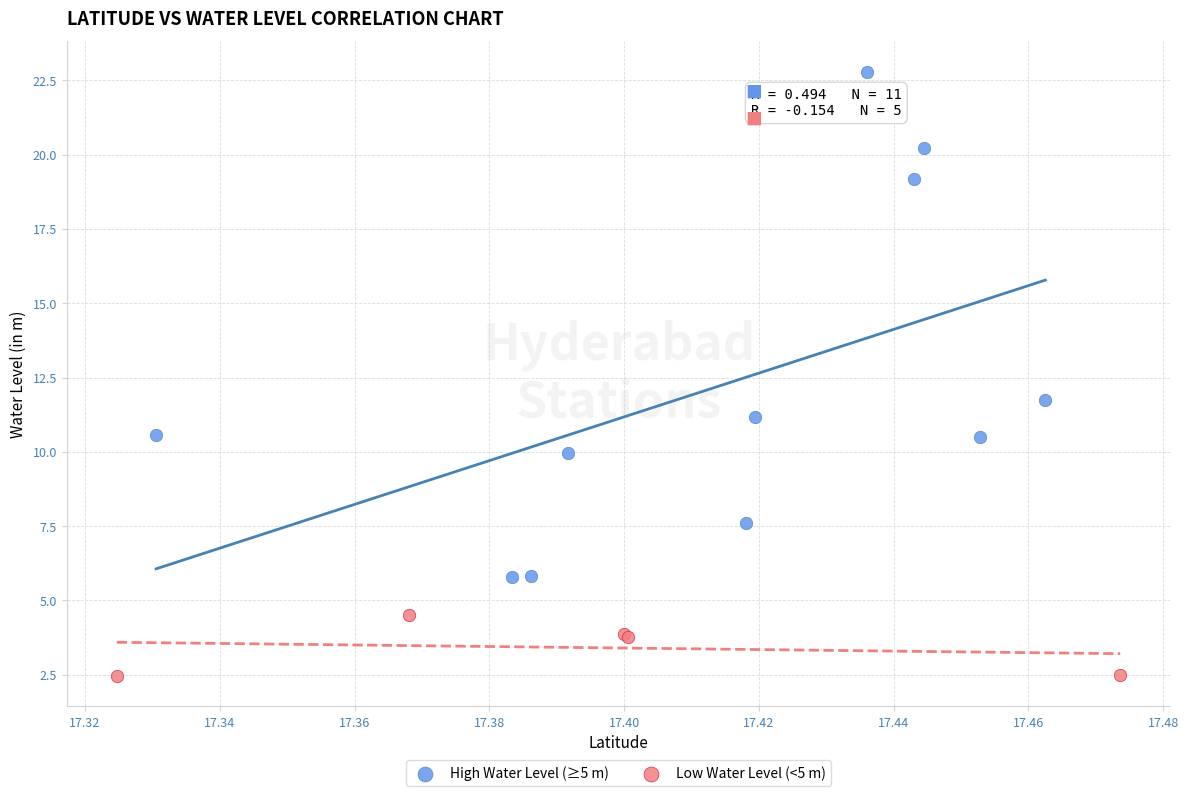

What are all the series names shown in the legend?

High Water Level (≥5 m), Low Water Level (<5 m)